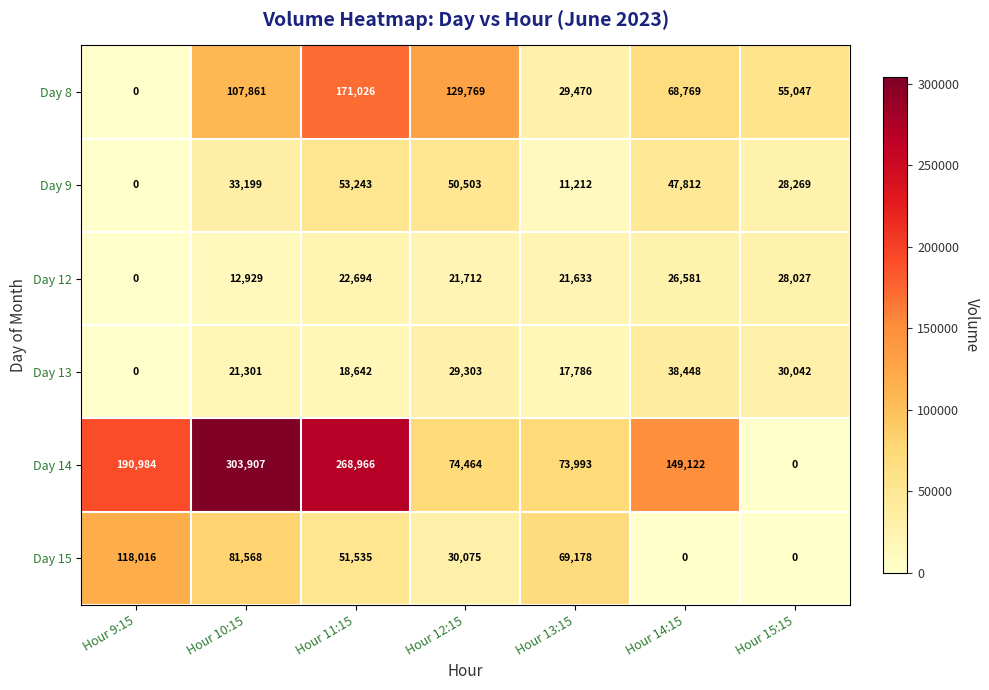

Count the number of data series in this chart.

6